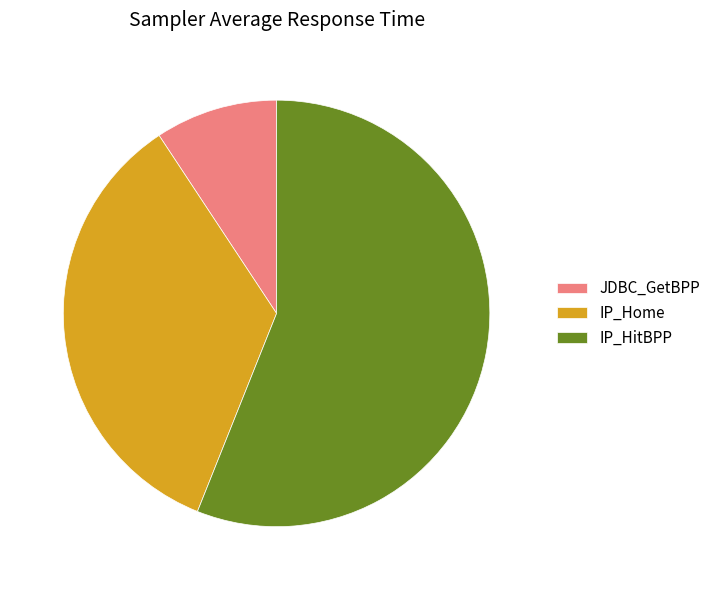

Is the sum of IP_HitBPP and JDBC_GetBPP greater than half?

Yes